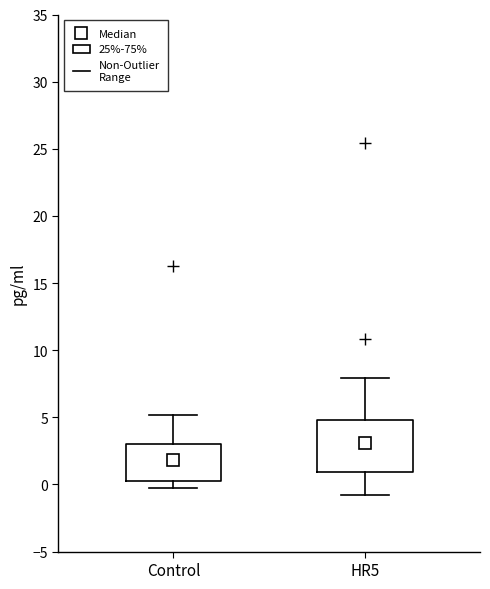

Reading left to right, read every box against the y-axis: the position of its median line, the range the box covers, and the ends of its whiskers. The values are not printed on the chart, so give them approximately, as read against the axis.

Control: median 2, box 0 to 3, whiskers 0 (just below the box's lower edge) to 5
HR5: median 3, box 1 to 5, whiskers -1 to 8